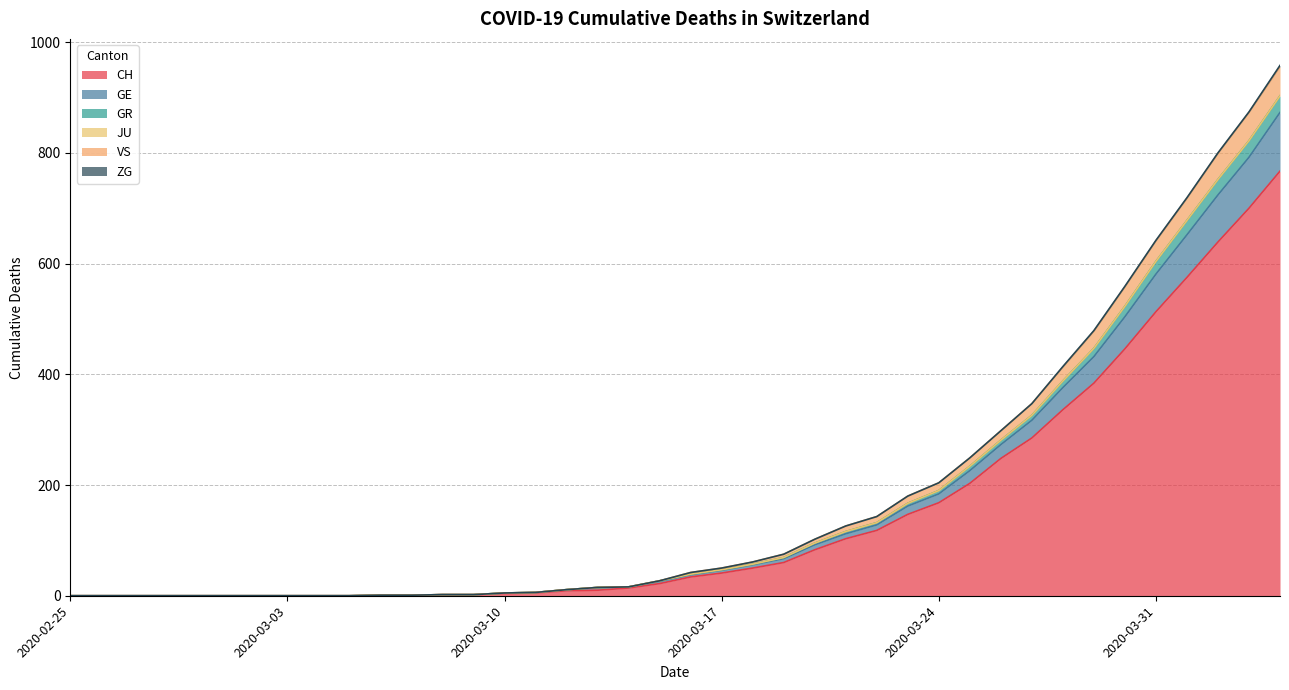

True or false: GR and CH intersect in this chart.

False